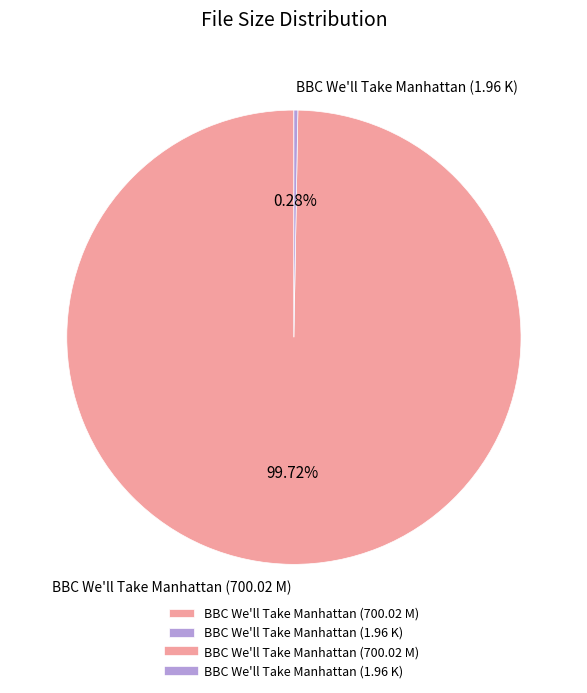

What percentage is the BBC We'll Take Manhattan (700.02 M) slice, to the nearest percent?

100%